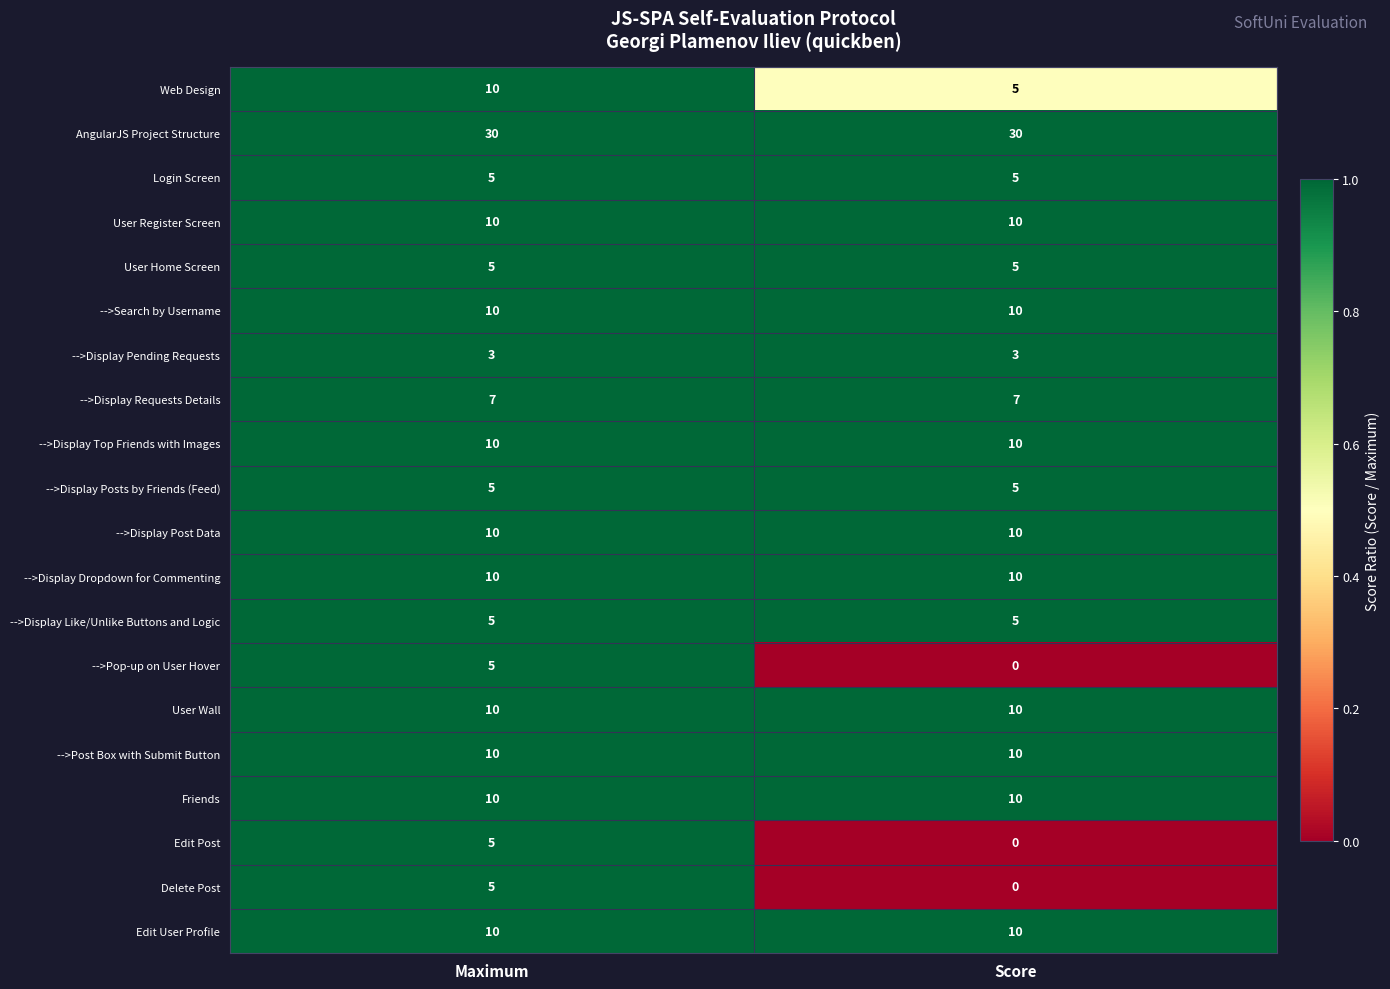

At which label does Edit Post reach its minimum?

Score